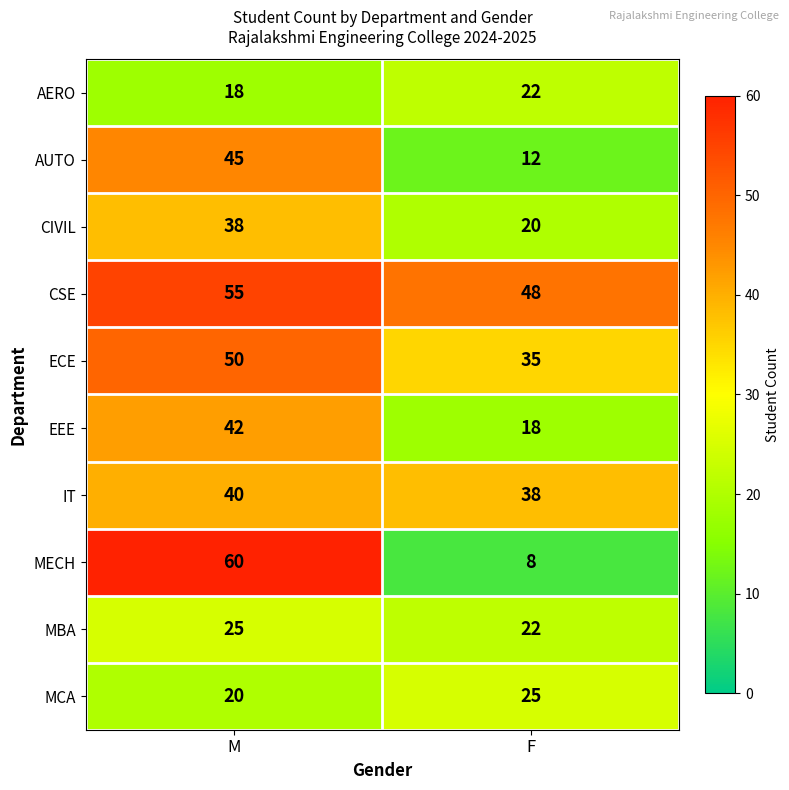

What is the average value of the MECH series?

34